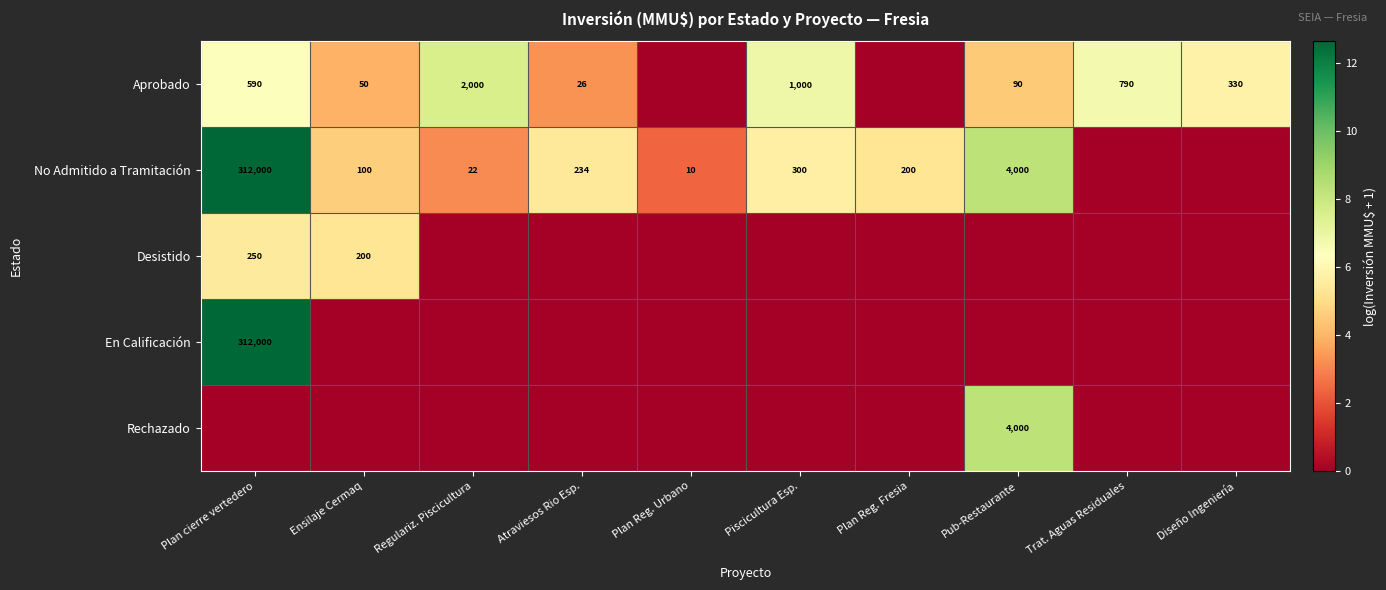

What is the total value across all series at Piscicultura Esp.?

12.6